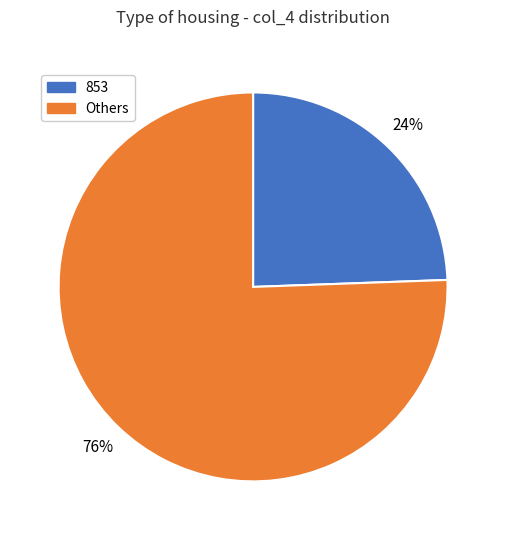

Which slice represents more than half of the pie?

Others